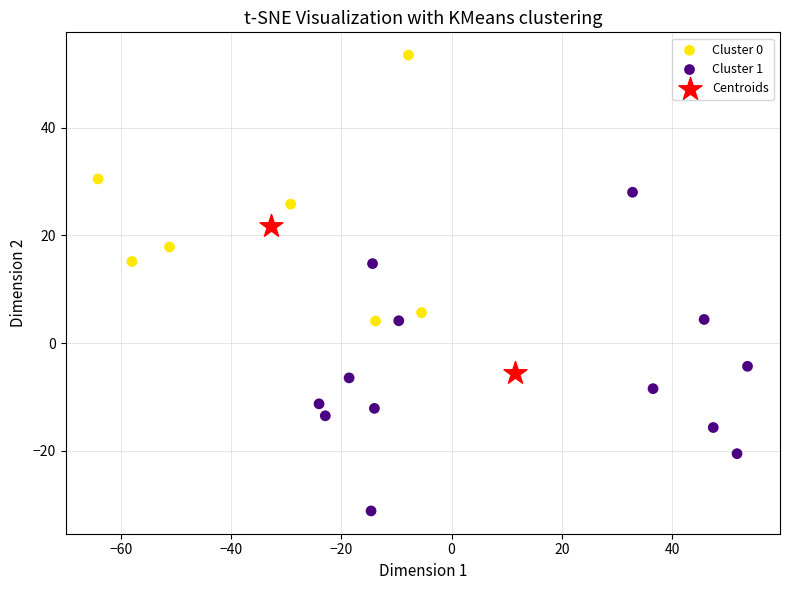

Which series contains the highest Y value?

Cluster 0